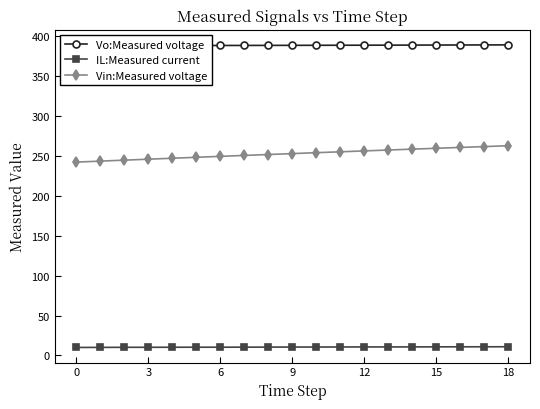

How many lines are shown in the chart?

3